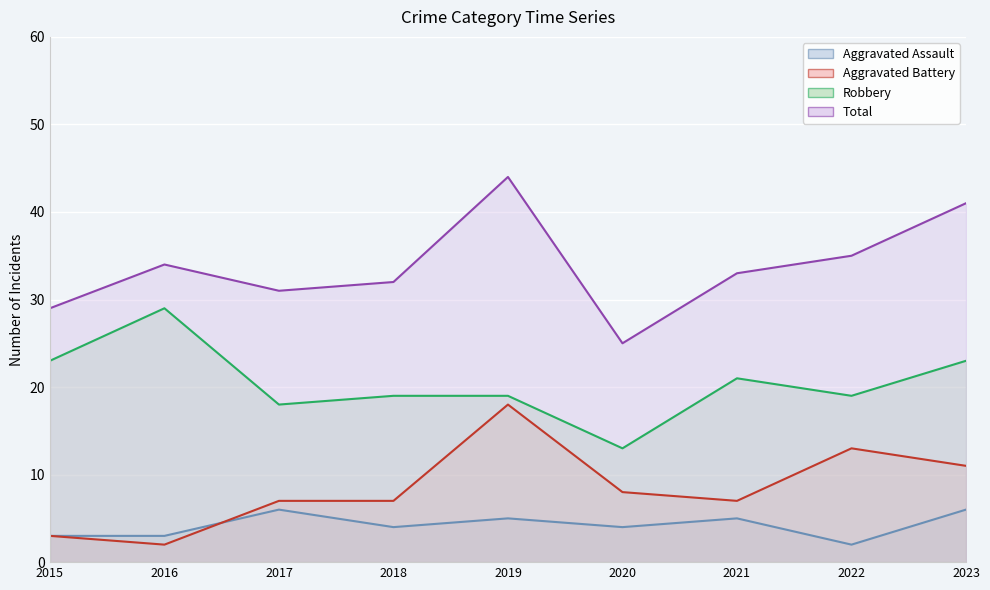

What is the lowest value of the Aggravated Battery series?

2